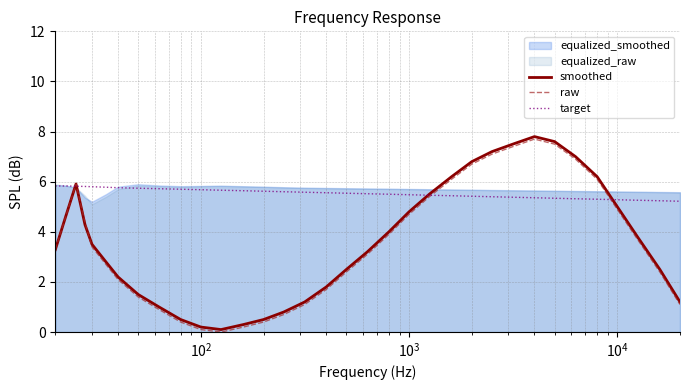

What is the difference between the maximum and minimum values in the raw series?

7.7